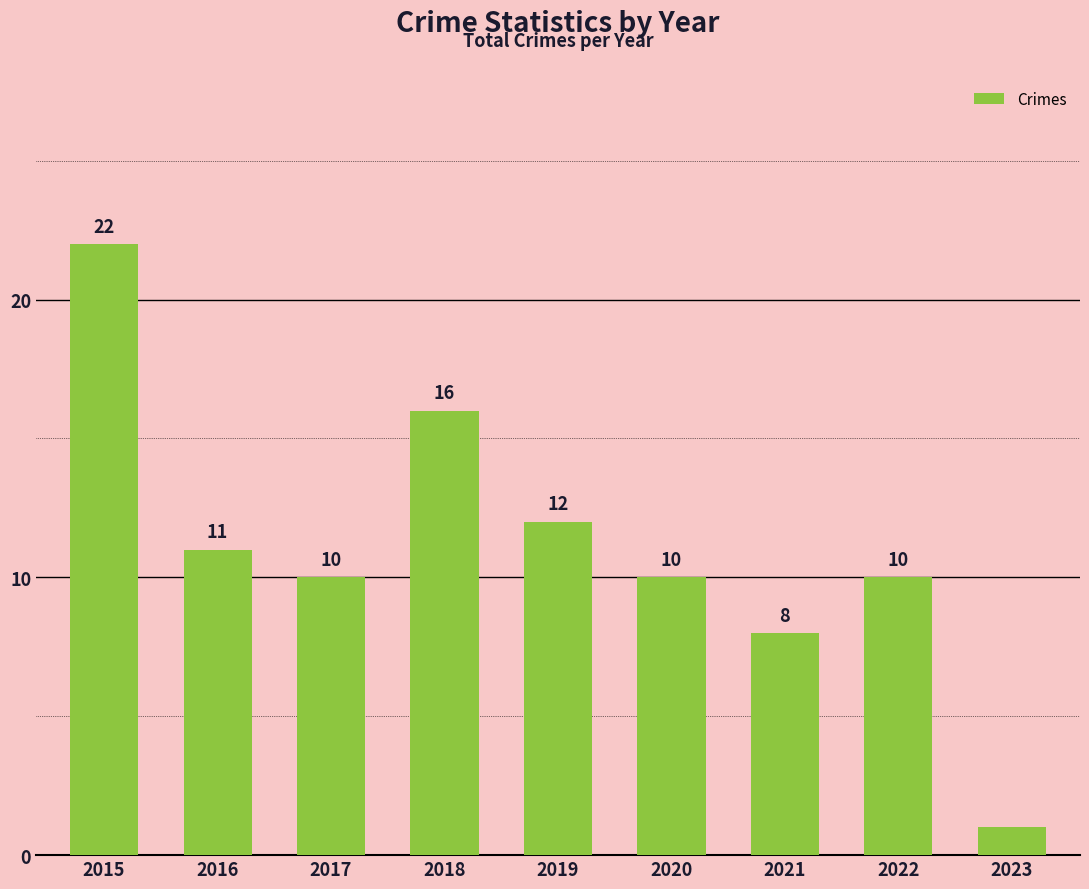

How many bars are there in total?

9